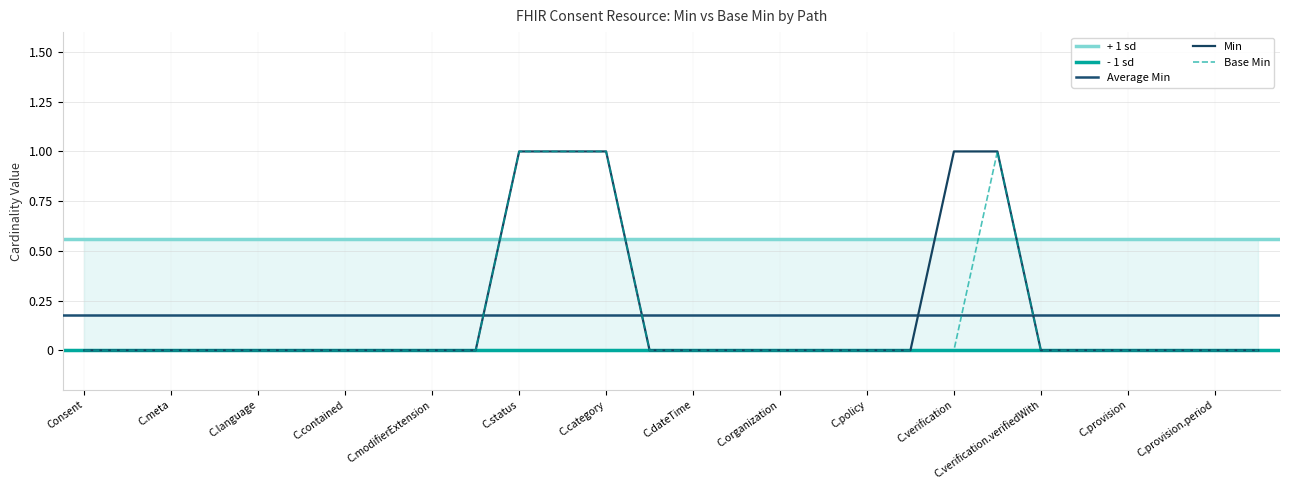

Is it true that Base Min equals 0 at C.language?

True